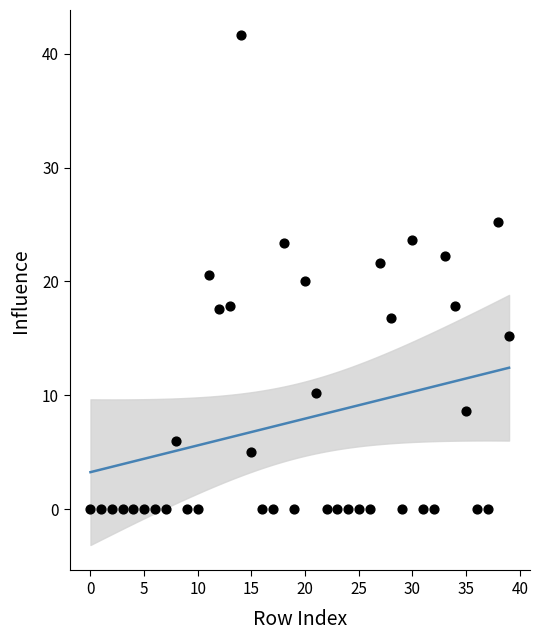

What is the range of Y values (max minus min)?

41.6